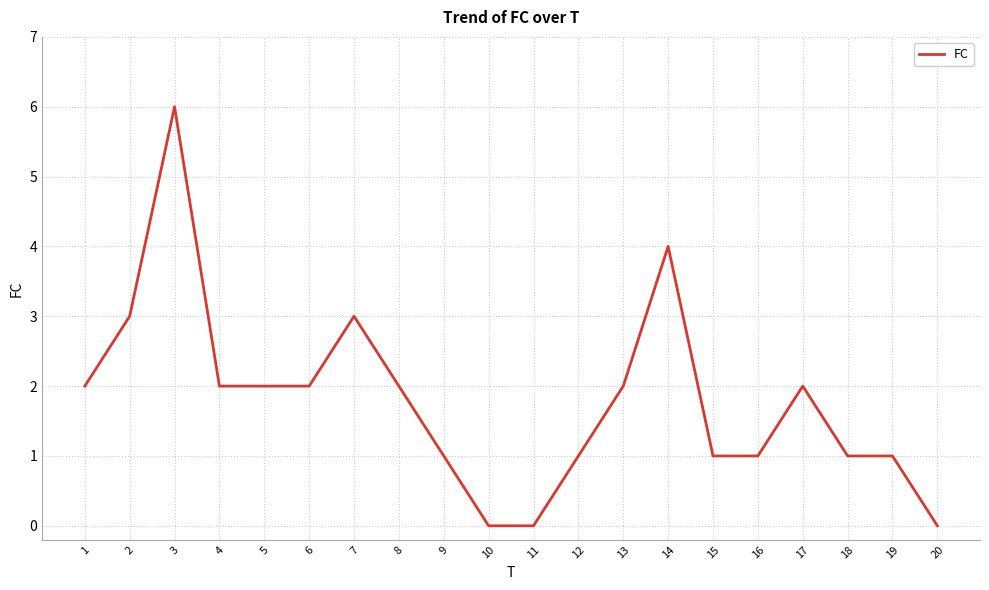

Is it true that the value at 7 is 5?

False